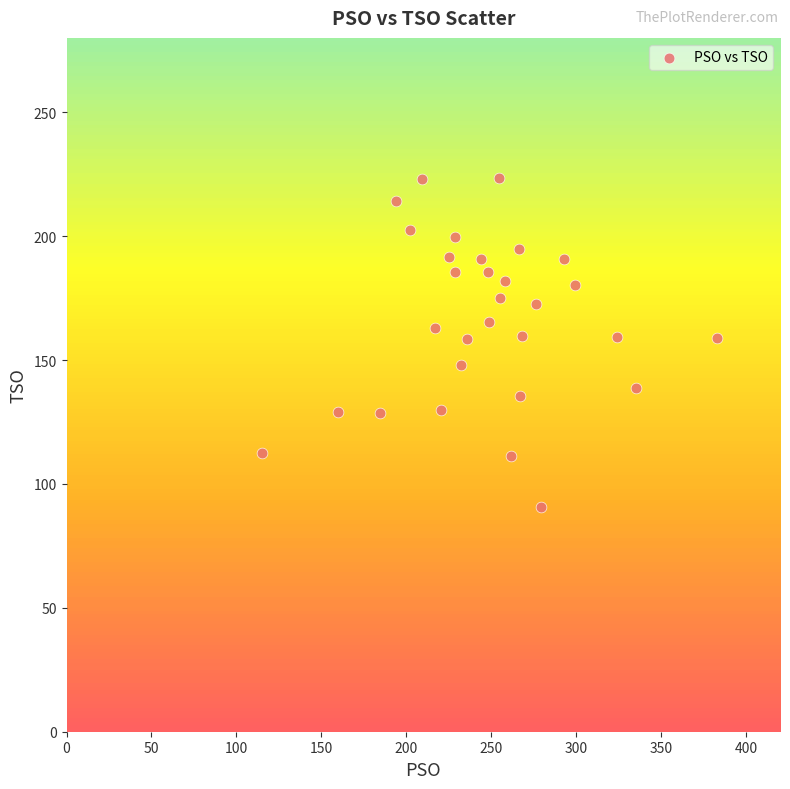

What is the range of X values (max minus min)?

268.0